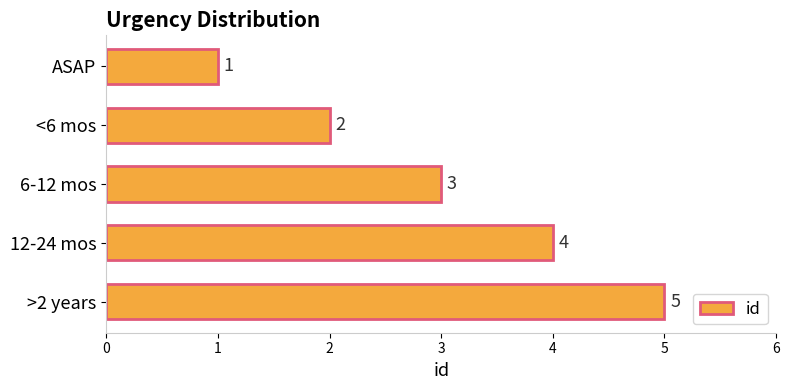

At which label is the value closest to 3?

6-12 mos